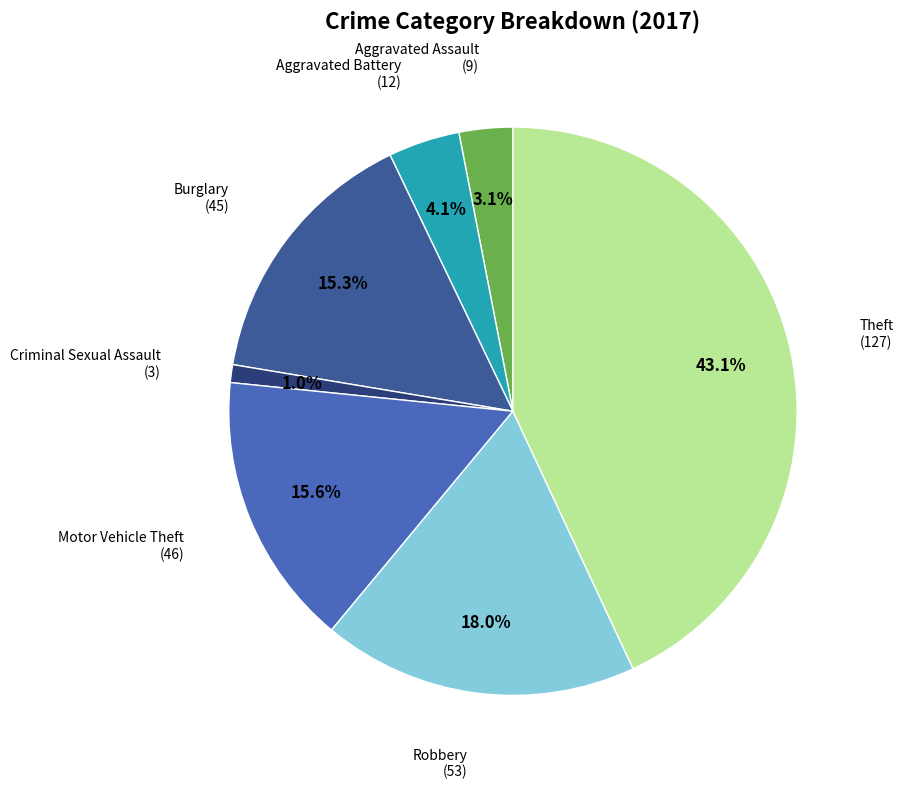

Does any single category account for the majority?

No